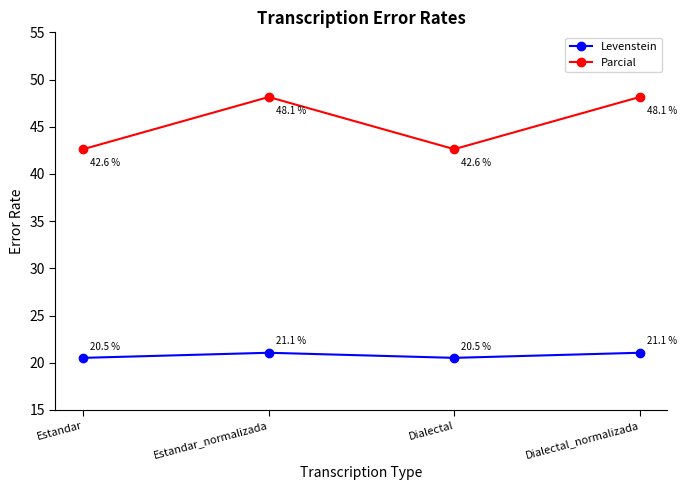

What is the approximate value of Levenstein at Estandar?

20.5